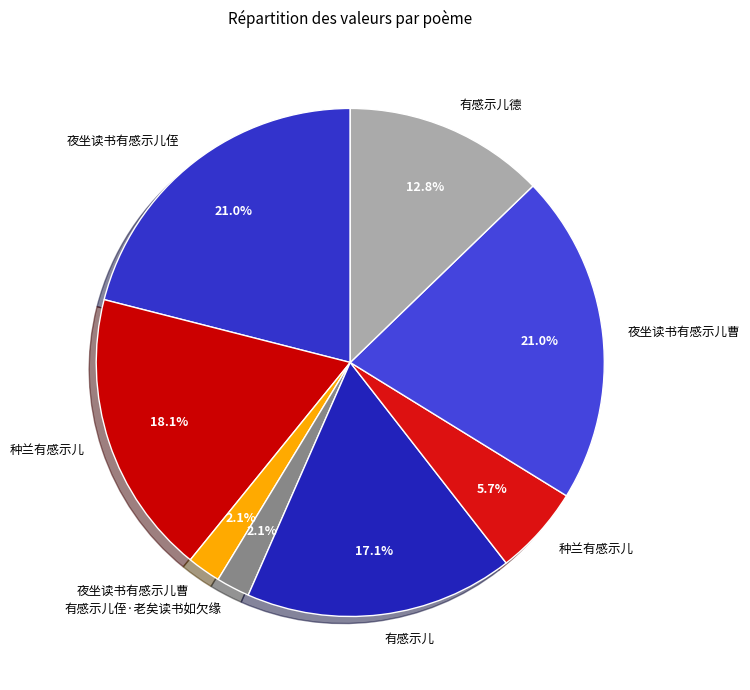

Which slice is the smallest?

夜坐读书有感示儿曹